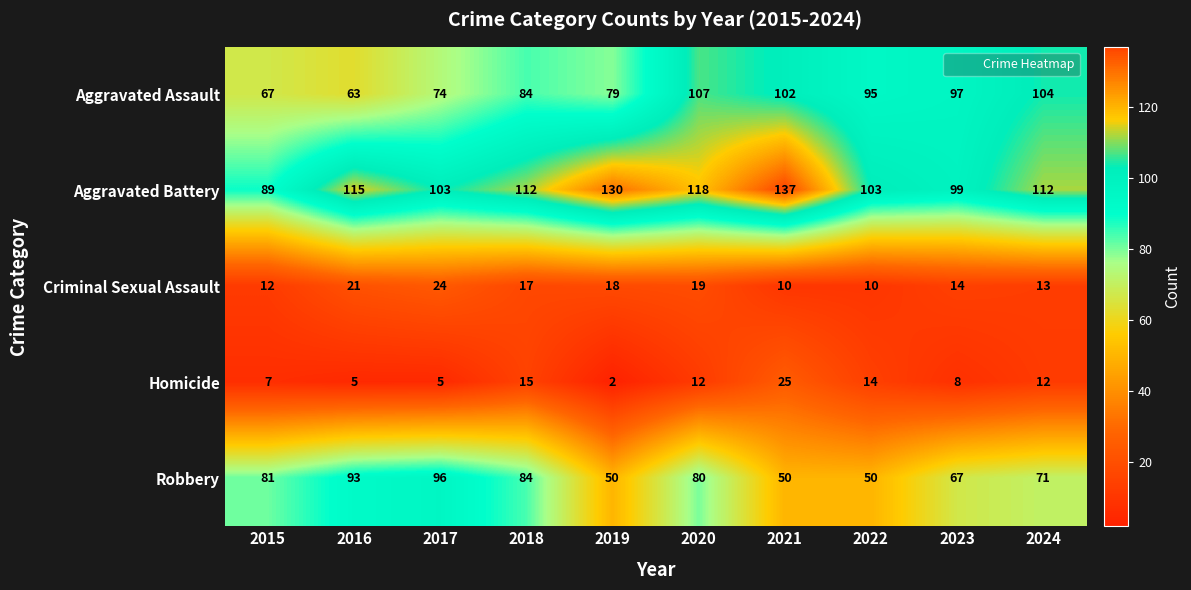

What is the maximum value shown in the chart?

137